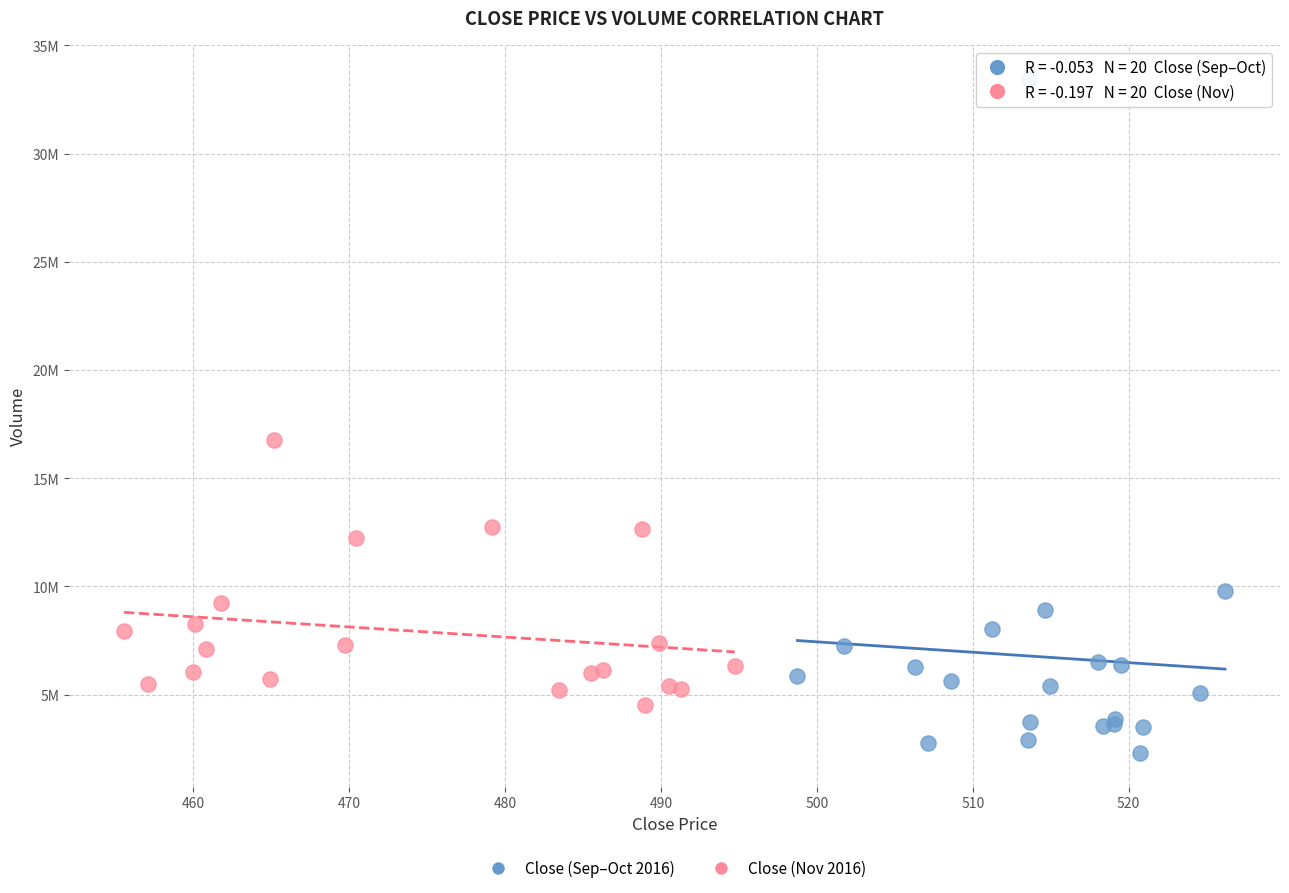

Which series contains the lowest Y value?

Close (Sep–Oct 2016)